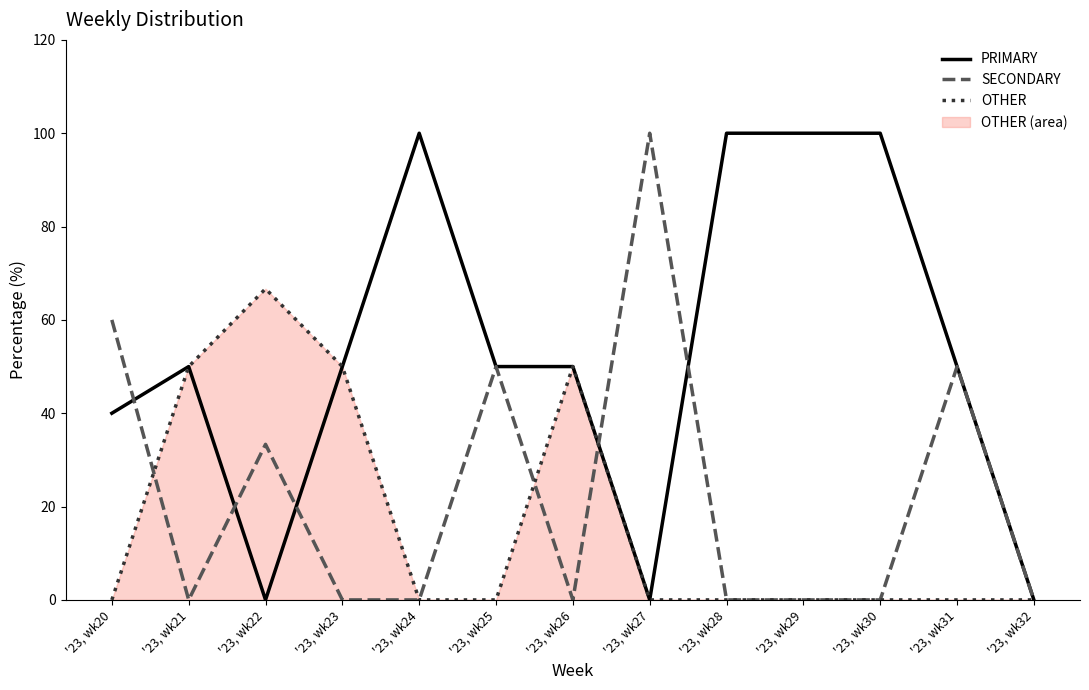

What is the spread (max minus min) of values at '23, wk27?

100.0